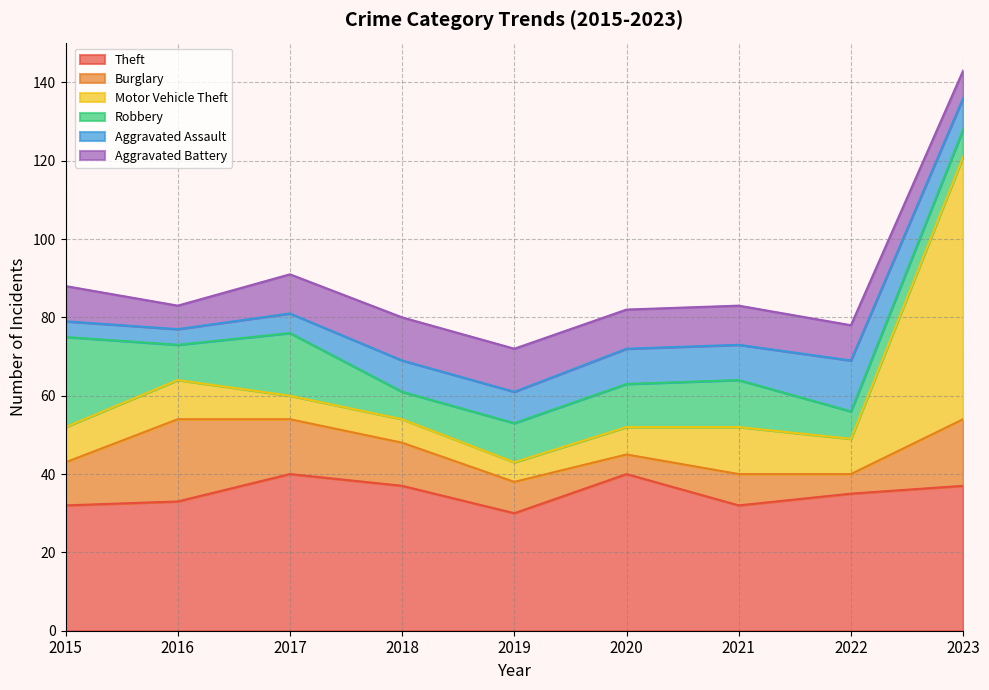

What is the greatest value displayed?

67